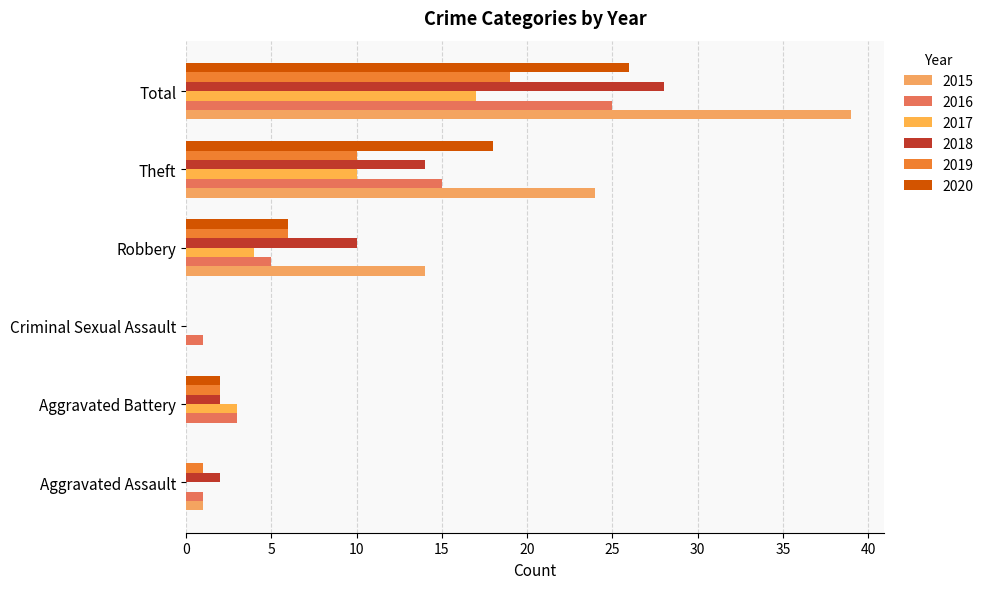

The 2015 series shows 0 at Aggravated Assault. True or false?

False